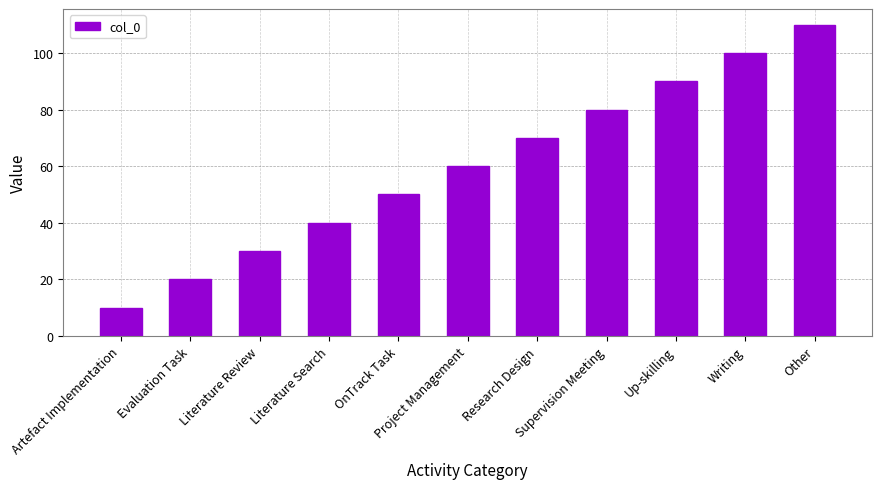

What is the label of the 5th bar from the left?

OnTrack Task